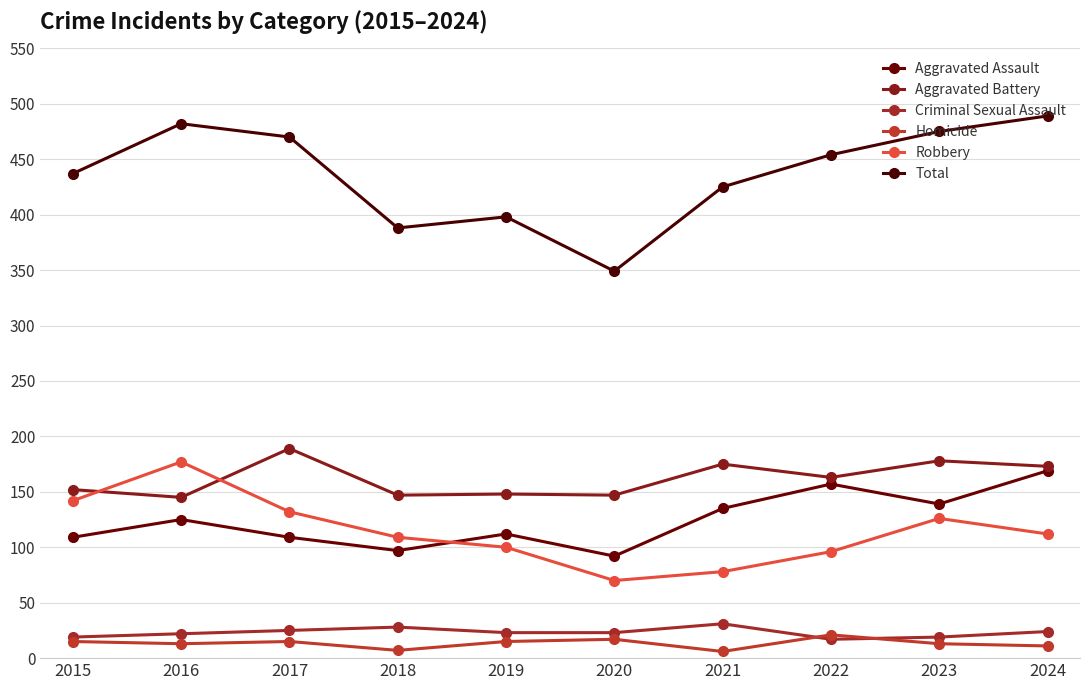

Rank the series at 2024 from lowest to highest value.

Homicide, Criminal Sexual Assault, Robbery, Aggravated Assault, Aggravated Battery, Total